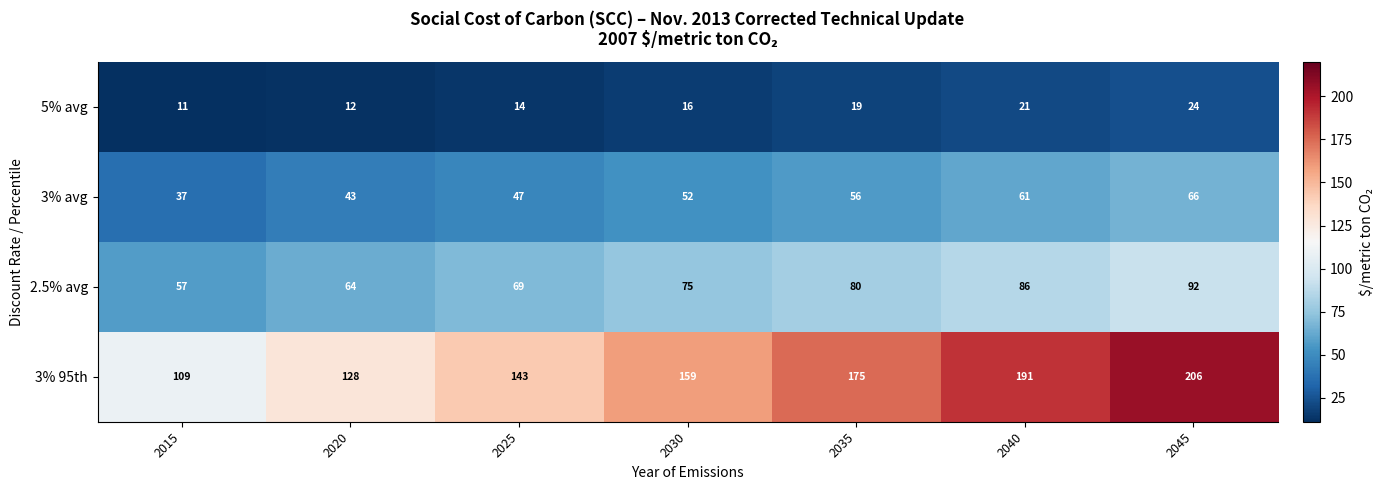

True or false: 3% 95th has a value of 143 at 2025.

True